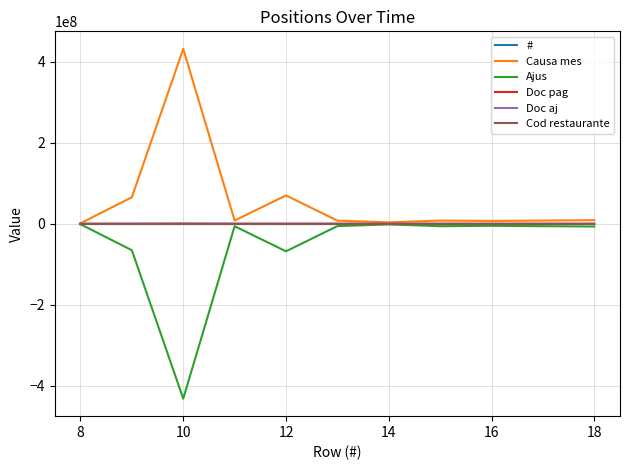

Which series has the largest total across all categories?

Causa mes